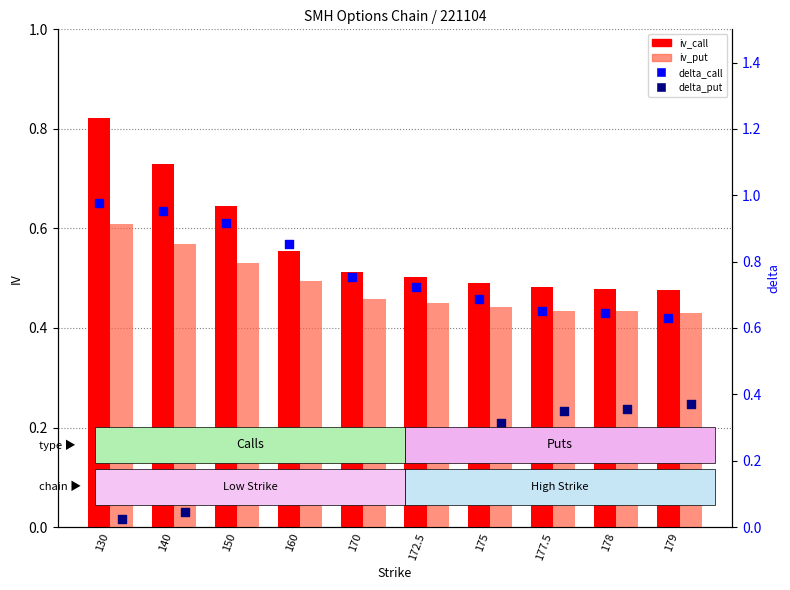

Which series contains the lowest Y value?

delta_put